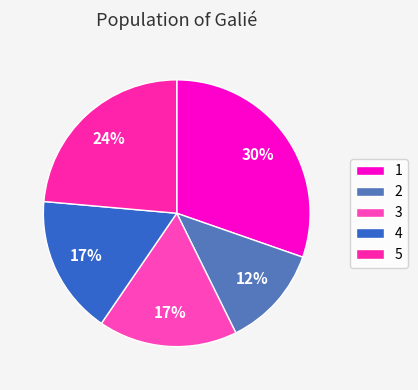

To the nearest percent, what percentage of the pie is 4?

17%